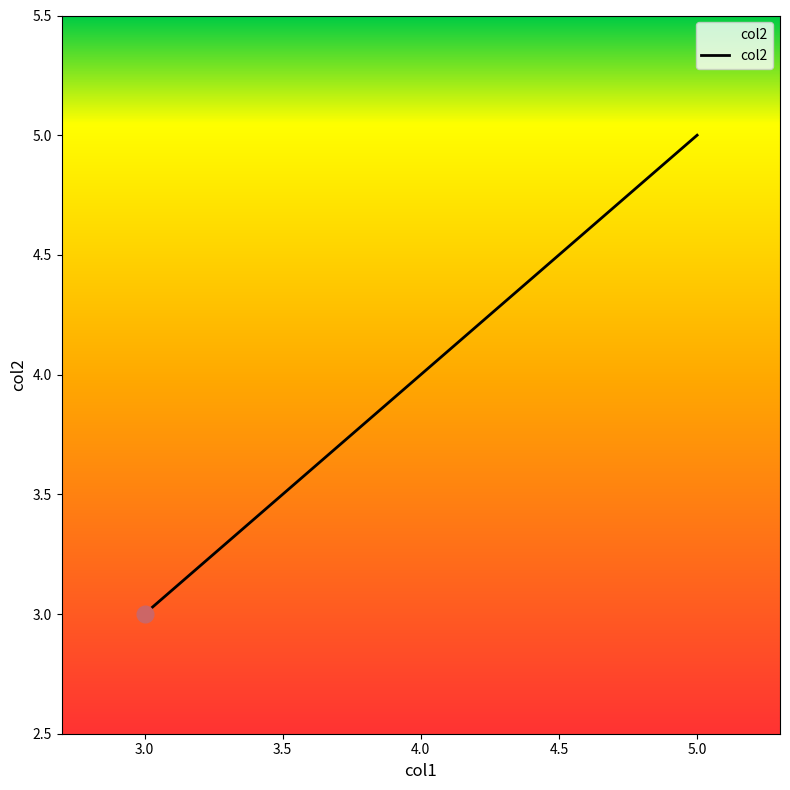

Count the values in the range 3 to 5.

3